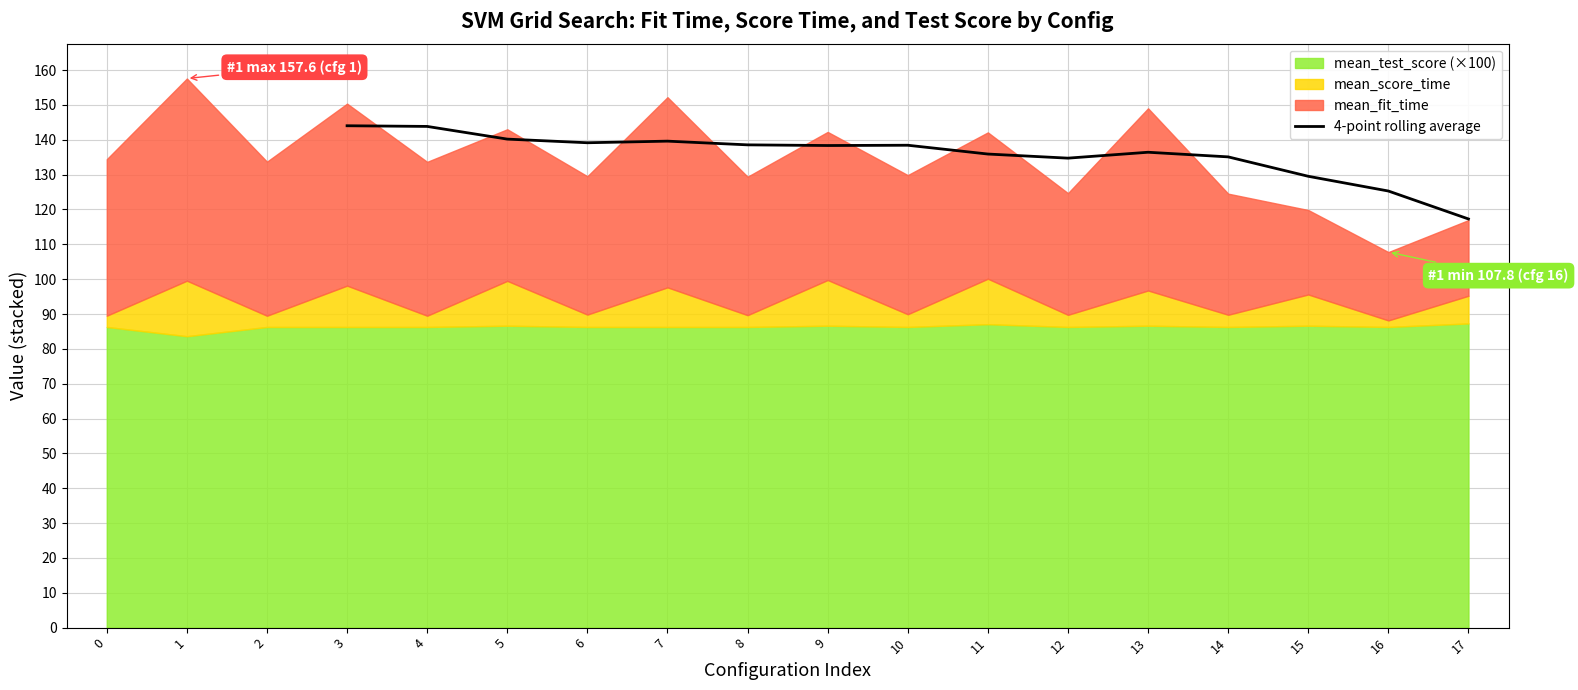

How many lines are shown in the chart?

1